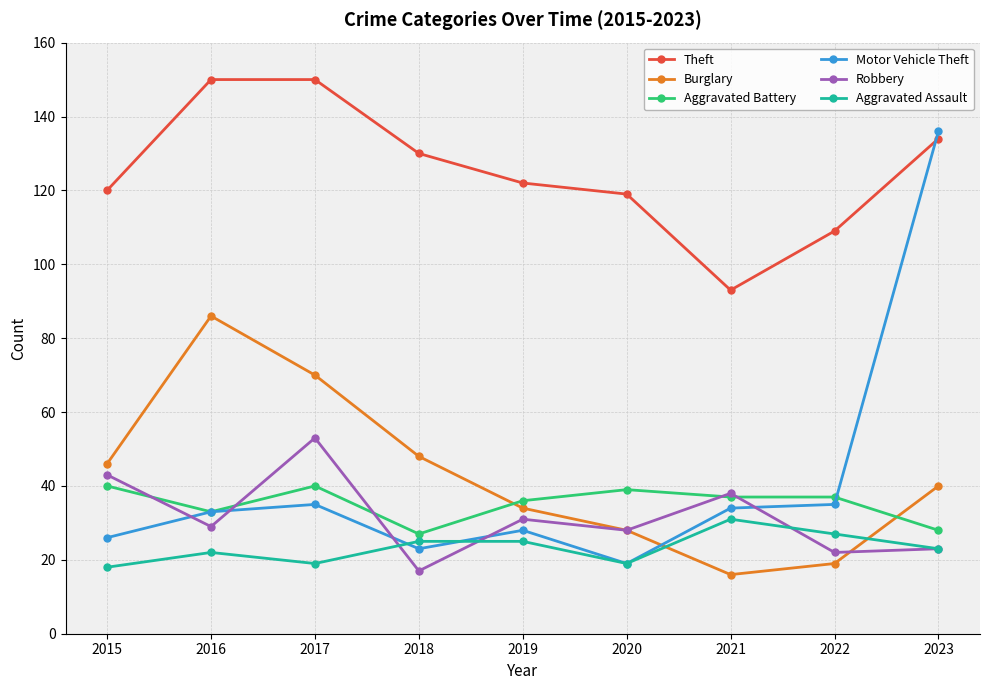

How many lines are shown in the chart?

6